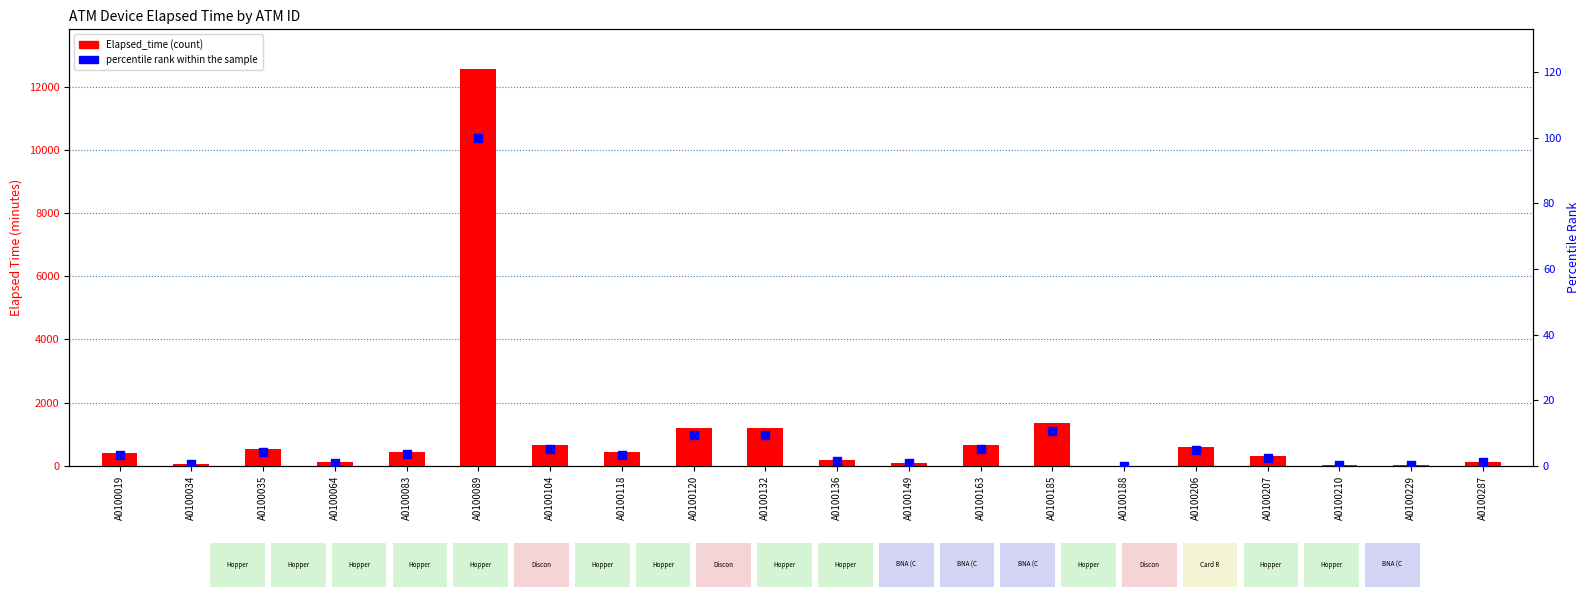

At how many categories does at least one series exceed 5218?

1